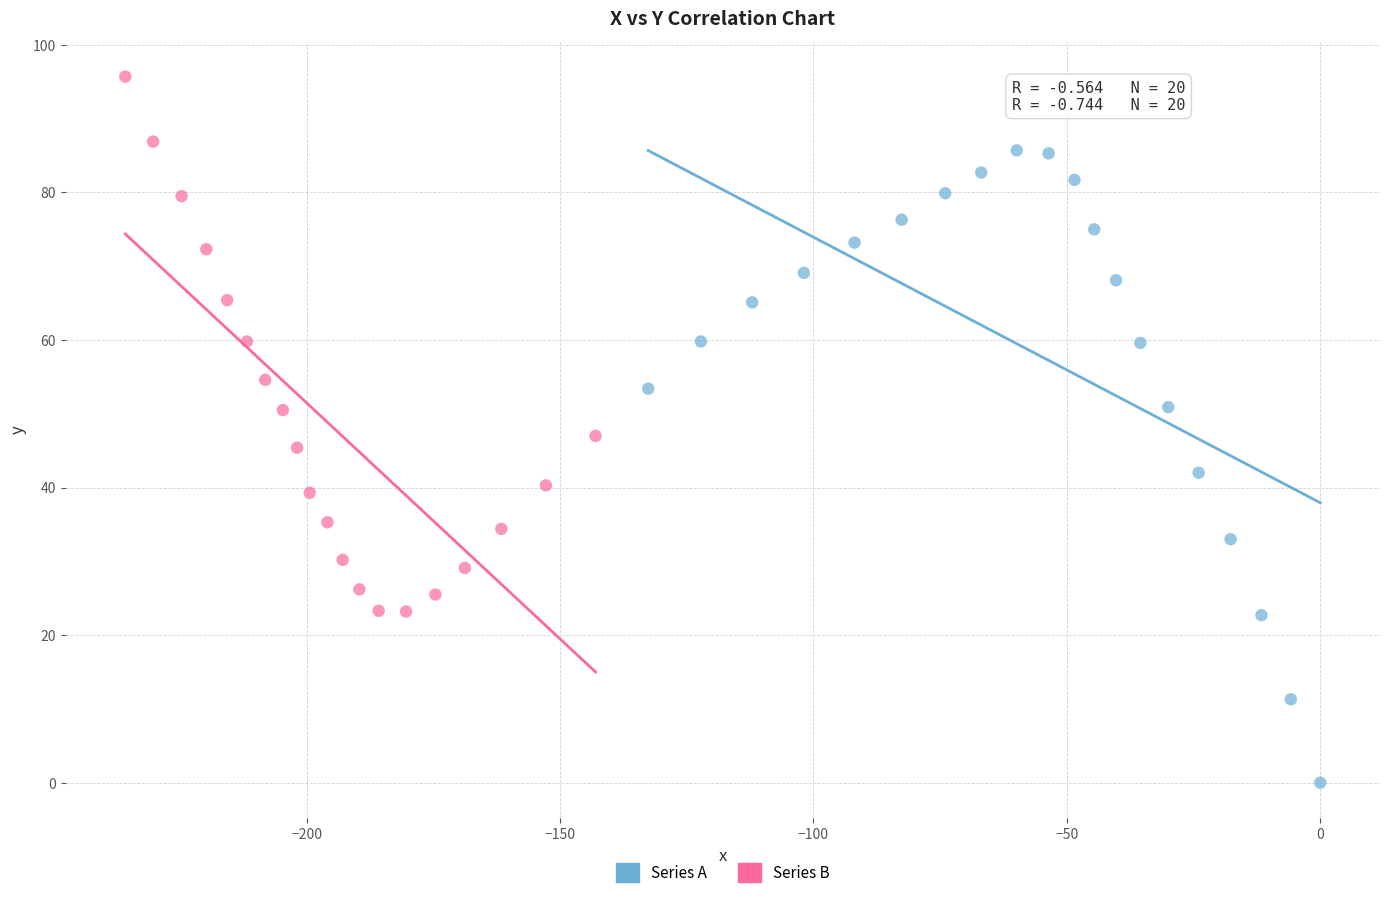

Which series reaches the minimum Y coordinate?

Series A